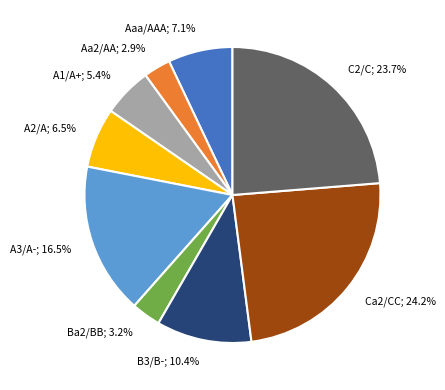

Does any single category account for the majority?

No